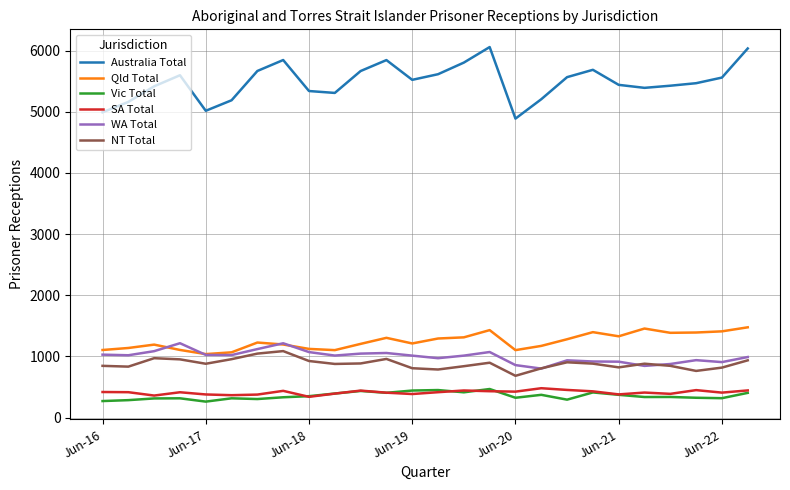

Which series has the largest range (max minus min)?

Australia Total